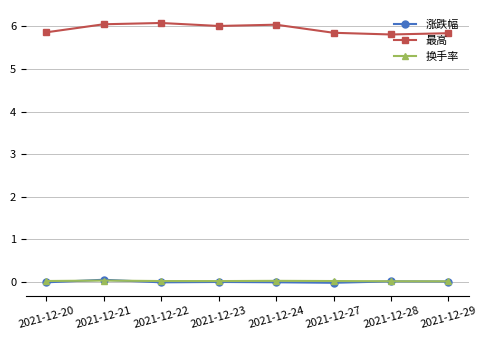

True or false: 最高 has a value of 5.9 at 2021-12-20.

True